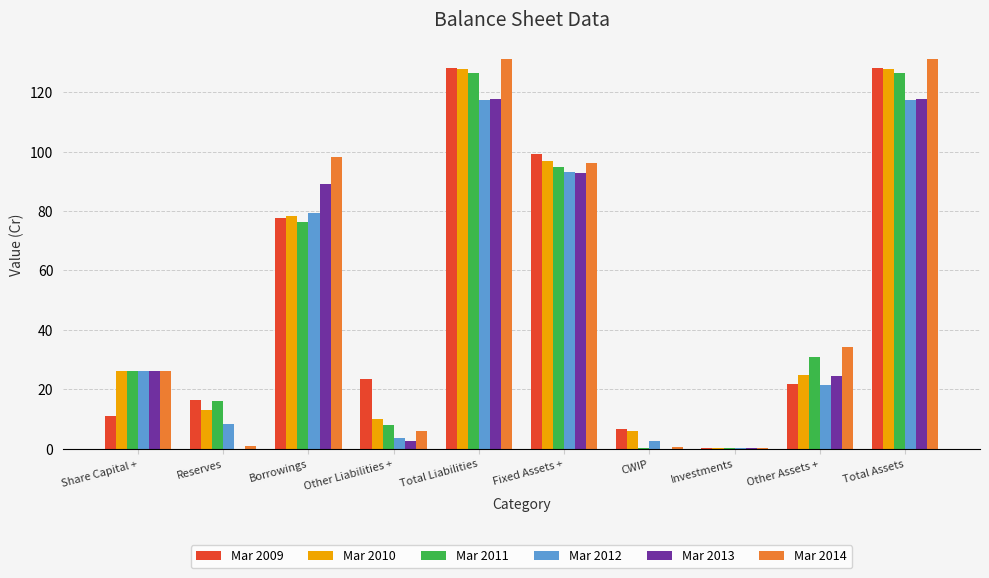

What is the highest value of the Mar 2014 series?

131.2